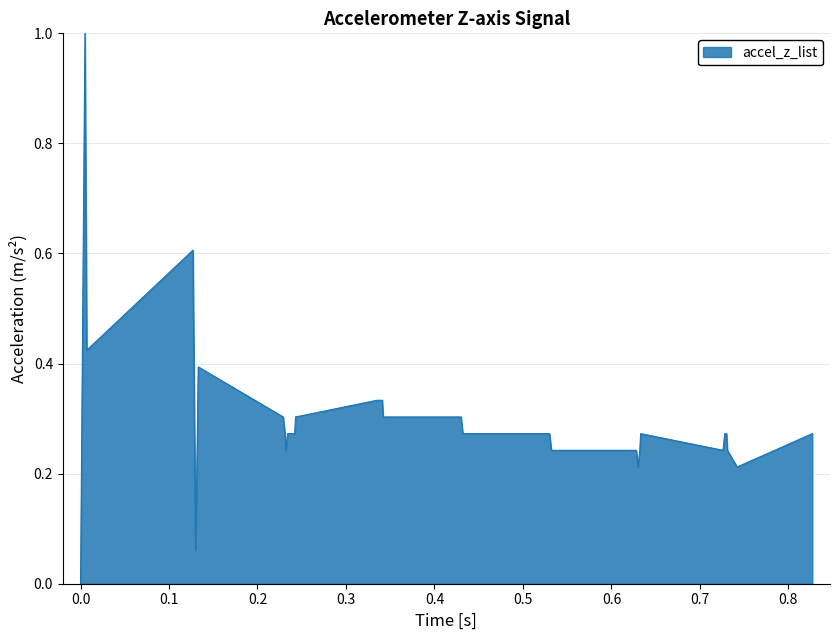

What is the maximum value shown in the chart?

1.0